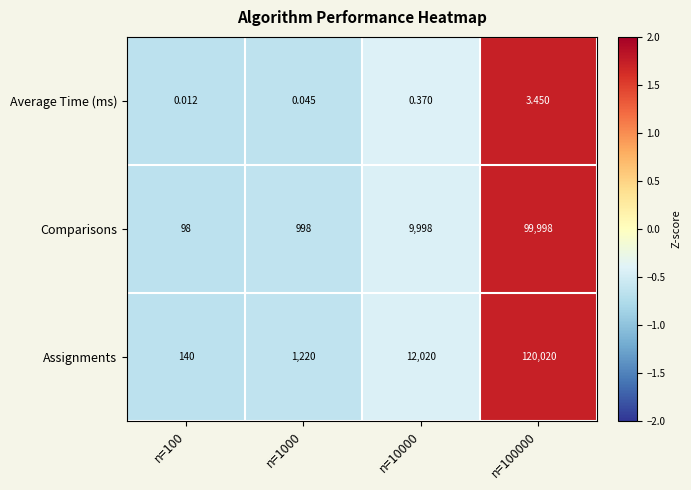

Which series has the widest spread of values?

Assignments